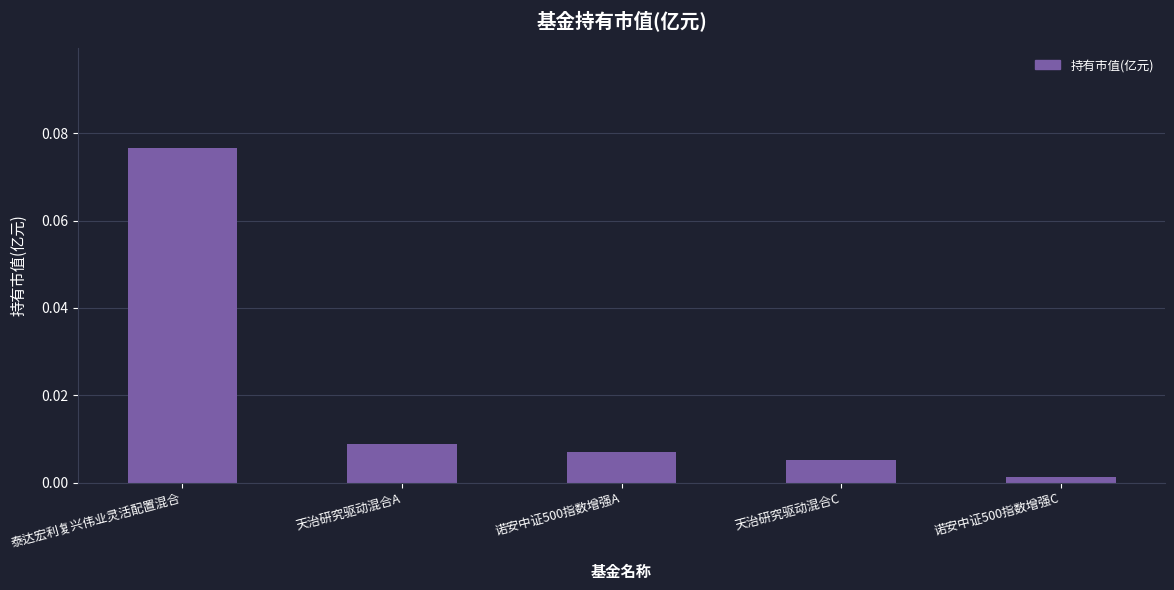

How many bars are there in total?

5